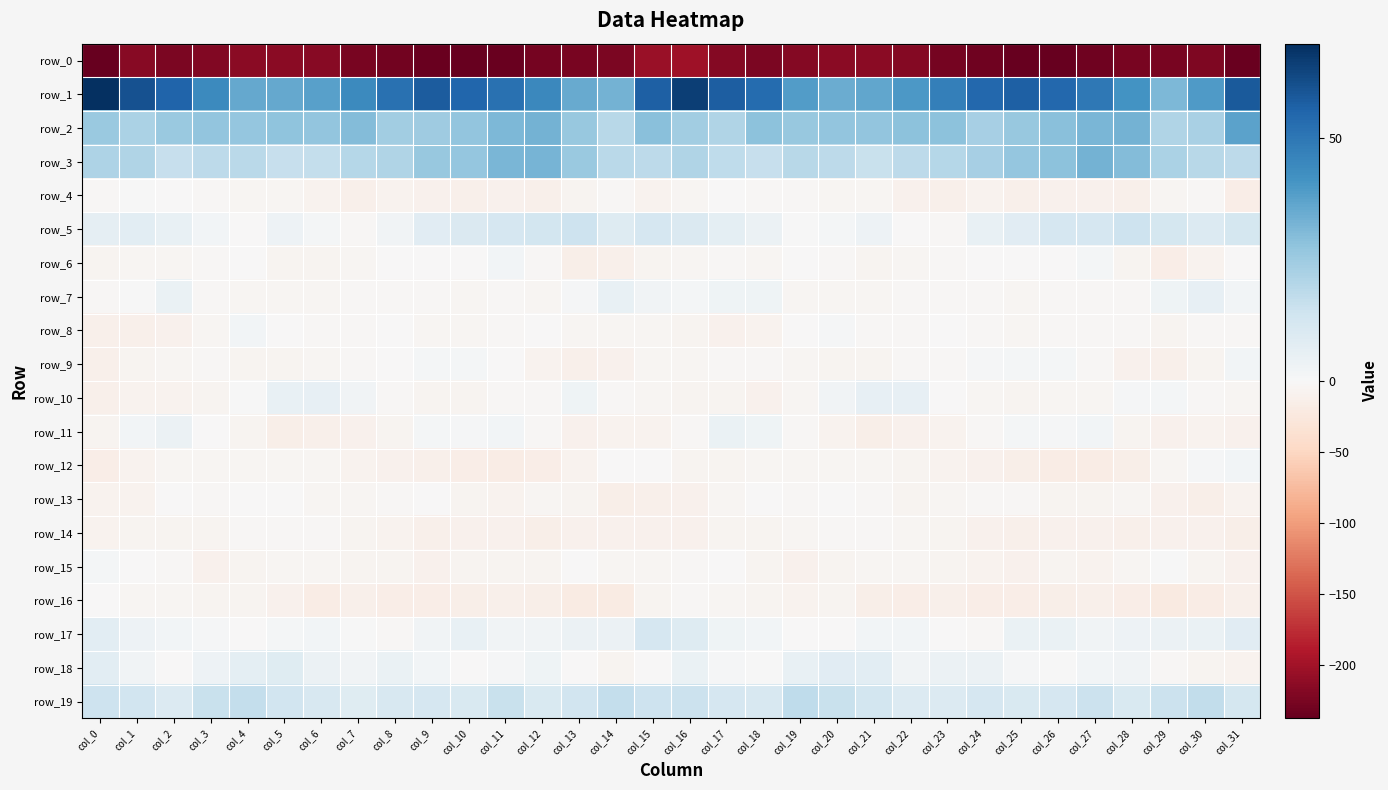

Reading left to right, what are all the values shown in this chart?

row_0: -235.8	-216.5	-223.7	-219.4	-214.5	-214.1	-215.7	-224.6	-228.8	-234.9	-237.3	-234.1	-227.0	-224.9	-224.1	-204.9	-201.6	-218.5	-223.9	-217.2	-214.1	-213.7	-218.7	-226.6	-230.8	-237.0	-236.6	-231.3	-225.7	-225.5	-221.8	-235.1
row_1: 69.5	60.6	55.8	44.1	35.4	35.3	37.9	44.3	52.0	57.6	55.0	51.9	44.8	34.8	33.0	56.9	65.5	57.5	53.2	38.9	34.7	36.2	39.7	47.5	54.5	57.0	54.4	49.6	41.7	31.1	39.1	58.6
row_2: 26.1	21.7	26.0	27.4	26.8	27.8	27.3	30.1	24.3	24.7	27.4	31.2	32.7	26.3	19.0	28.8	24.0	21.1	28.4	26.4	27.3	27.4	28.6	28.4	23.2	26.4	28.8	31.7	32.6	21.0	22.8	36.9
row_3: 21.7	20.8	15.8	18.0	19.0	16.2	16.7	20.0	21.0	26.3	27.1	31.7	32.2	25.5	18.9	18.0	21.0	17.8	16.1	19.1	18.0	15.6	18.4	19.7	23.1	26.7	28.6	32.7	30.4	22.1	19.2	18.1
row_4: -2.4	0.3	-1.0	-1.9	-4.2	-4.1	-8.0	-12.7	-8.7	-10.3	-12.1	-9.9	-11.1	-7.0	-3.0	-8.6	-4.6	-0.0	-1.9	-2.5	-4.6	-4.7	-10.4	-12.0	-8.0	-12.2	-10.4	-10.2	-11.2	-4.4	-3.6	-15.6
row_5: 6.2	7.3	5.3	1.8	-0.5	3.6	1.5	-3.4	2.4	7.9	9.9	11.8	12.9	14.2	9.1	11.5	9.8	6.9	4.2	0.2	1.3	3.7	-1.0	-2.4	5.2	7.8	11.6	11.7	14.3	12.4	9.6	12.0
row_6: -6.9	-4.5	-5.1	-2.7	-0.9	-7.2	-6.1	-4.2	-1.7	-1.1	-1.2	1.7	-3.1	-14.1	-12.3	-5.6	-4.4	-3.6	-5.5	-0.9	-3.1	-7.3	-5.5	-3.5	-1.0	-1.3	-0.2	1.4	-7.3	-15.4	-8.4	-1.5
row_7: -2.2	0.2	4.7	-2.5	-5.1	-4.7	-4.0	-2.7	-2.1	-3.3	-4.6	-2.9	-4.4	0.9	5.1	2.6	1.6	3.0	3.2	-4.8	-4.8	-4.5	-3.6	-2.6	-1.9	-4.4	-3.4	-3.6	-3.5	3.1	5.6	2.0
row_8: -12.3	-11.7	-9.8	-4.0	1.7	-1.5	-3.4	-2.2	-1.6	-5.1	-3.8	-3.4	-1.0	-4.6	-5.5	-4.8	-7.1	-10.2	-8.1	-1.6	1.0	-2.2	-3.4	-1.8	-2.6	-5.2	-3.3	-2.5	-2.0	-6.4	-3.6	-2.9
row_9: -12.2	-6.7	-3.7	-3.6	-6.2	-6.2	-4.7	-2.5	-0.2	1.4	1.3	-0.2	-8.0	-11.8	-10.5	-3.9	-4.4	-3.7	-3.4	-4.9	-6.6	-5.8	-3.6	-2.2	0.7	1.4	1.6	-2.9	-9.9	-12.8	-6.5	2.2
row_10: -12.0	-7.5	-8.4	-6.6	0.2	5.3	5.9	2.5	-3.4	-5.8	-6.7	-3.5	-2.1	3.1	-2.6	-4.8	-5.9	-5.6	-9.4	-3.9	2.6	5.8	5.7	-0.7	-3.8	-7.1	-4.8	-3.8	0.9	1.2	-3.6	-4.5
row_11: -6.5	1.9	4.2	-0.2	-6.0	-13.8	-11.8	-9.8	-5.8	1.4	0.9	1.9	-2.4	-9.6	-9.0	-8.4	-1.9	4.7	3.0	-2.0	-9.3	-14.1	-10.7	-9.3	-2.3	1.3	0.9	1.7	-6.2	-10.4	-8.5	-10.2
row_12: -14.9	-8.6	-5.0	-3.9	-4.9	-4.2	-5.4	-7.5	-9.6	-11.6	-16.5	-18.3	-15.9	-8.4	-1.0	-0.6	-7.3	-6.2	-4.1	-4.2	-4.9	-4.1	-6.6	-7.9	-10.5	-13.1	-17.8	-17.8	-14.2	-4.9	0.6	1.8
row_13: -8.8	-7.6	-1.5	-2.7	-1.2	-1.8	-5.3	-4.5	-3.6	-1.8	-6.5	-7.9	-4.8	-7.1	-14.1	-11.3	-9.3	-5.4	-0.7	-2.8	-0.8	-3.3	-5.7	-3.7	-2.5	-3.6	-7.4	-6.9	-4.5	-10.0	-14.8	-8.5
row_14: -8.6	-6.3	-6.3	-5.8	-2.3	-2.9	-3.4	-6.2	-8.3	-11.7	-11.0	-9.6	-13.2	-10.6	-9.5	-10.0	-9.7	-5.9	-7.0	-4.5	-2.1	-3.0	-4.3	-6.9	-9.8	-11.8	-10.0	-10.9	-12.6	-9.8	-10.4	-14.0
row_15: 1.6	-0.2	-3.5	-9.8	-7.4	-5.2	-4.7	-5.7	-6.9	-9.4	-7.2	-6.4	-7.1	-0.7	-3.9	-4.8	-2.1	-1.4	-6.1	-10.1	-6.0	-5.3	-4.6	-6.4	-7.8	-9.6	-5.6	-7.6	-5.1	0.3	-7.2	-10.9
row_16: -1.5	-4.7	-5.4	-7.3	-6.2	-10.2	-17.0	-12.6	-15.0	-16.3	-14.6	-12.8	-13.7	-19.7	-19.8	-6.5	-2.3	-5.4	-5.8	-7.8	-6.1	-14.2	-15.5	-12.8	-16.1	-15.8	-13.8	-12.3	-16.1	-20.9	-18.3	-12.0
row_17: 7.2	3.6	1.8	0.7	-1.3	1.1	2.0	0.4	-3.3	2.4	5.0	2.6	2.7	3.9	4.0	11.8	8.8	2.9	1.9	-0.8	-0.3	1.7	2.1	-1.4	-2.3	4.6	4.4	2.2	3.3	4.0	4.7	7.8
row_18: 7.1	2.5	-0.8	3.7	6.8	8.4	3.9	2.6	4.5	1.8	-0.2	0.7	3.2	-1.0	-6.3	-0.2	4.9	1.0	0.3	5.2	7.9	7.2	2.5	3.8	3.9	0.8	0.1	1.9	2.4	-3.5	-6.2	-7.8
row_19: 14.5	13.2	9.7	15.6	16.5	13.5	11.0	8.4	11.4	11.4	10.4	15.7	10.8	13.4	16.4	14.6	14.9	11.7	11.0	17.4	15.3	12.6	9.7	9.4	11.8	10.7	11.7	15.2	10.4	14.7	17.1	12.4